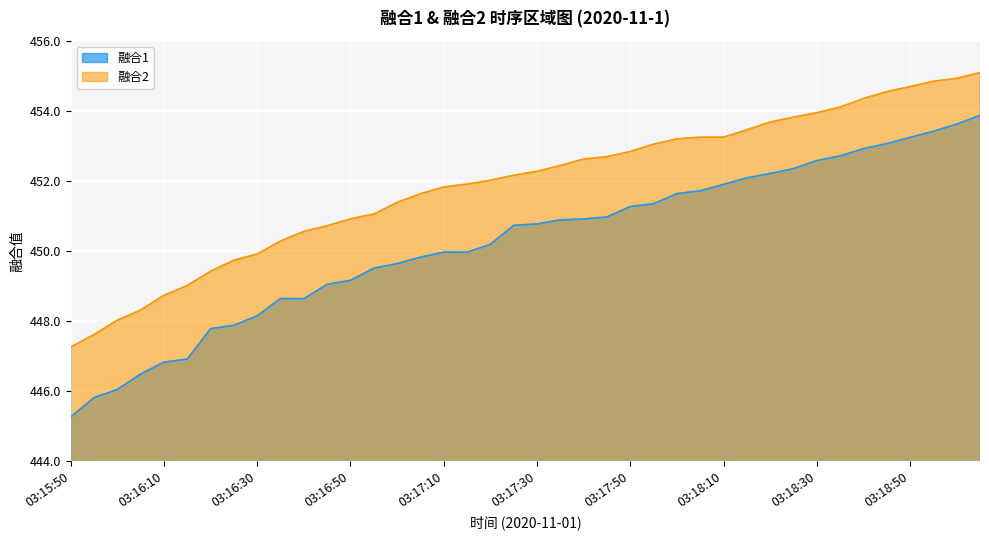

What is the minimum value for 融合2?

447.3